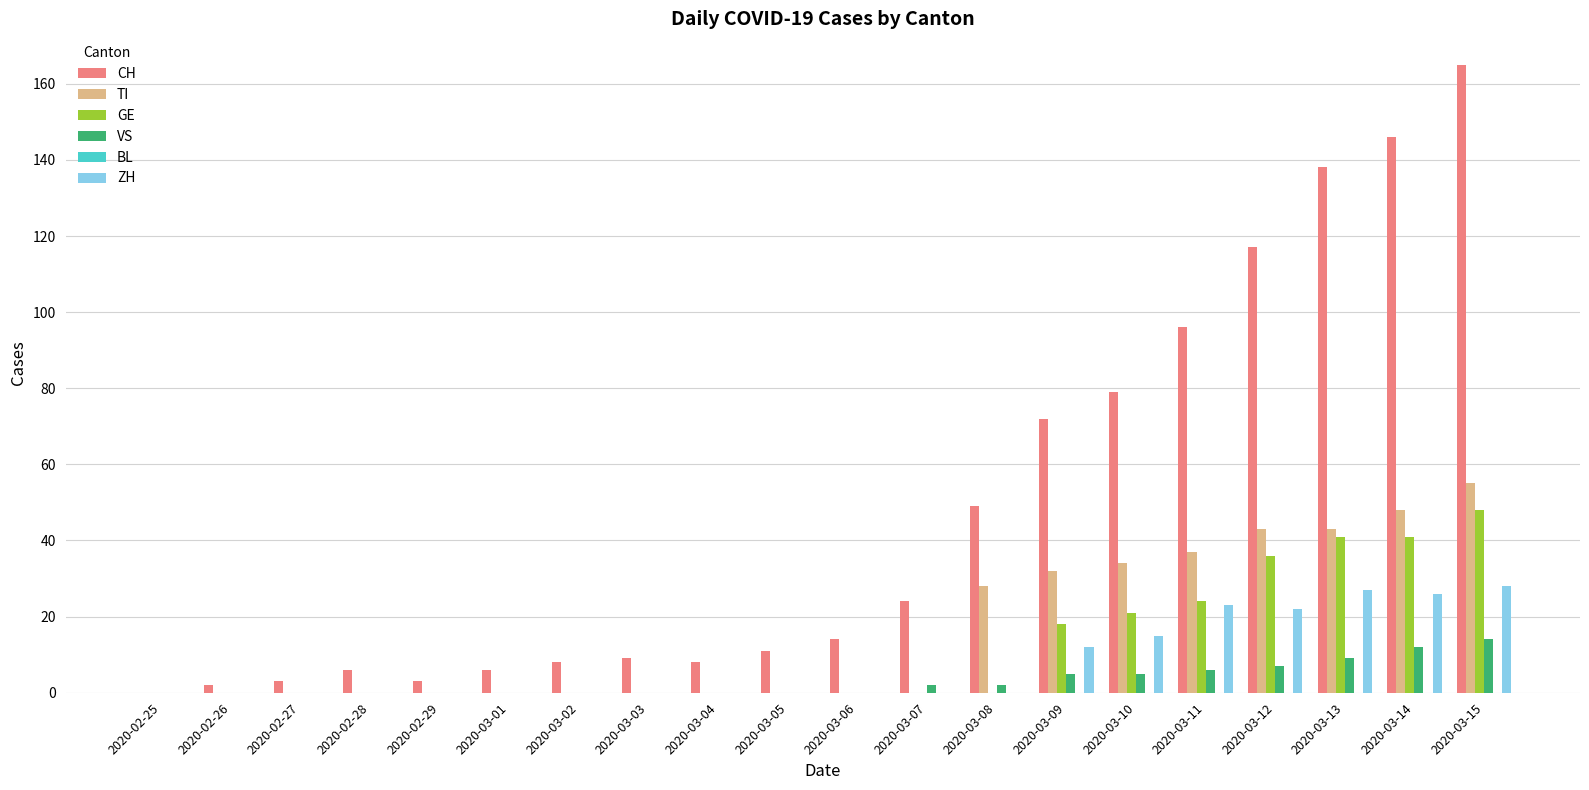

The GE series shows -26 at 2020-03-06. True or false?

False